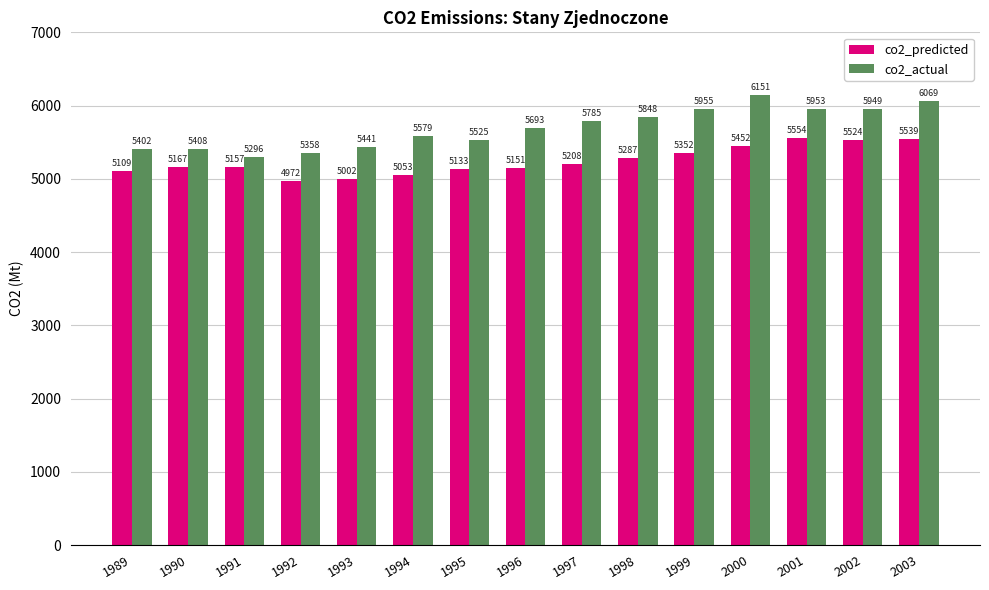

What value does the co2_predicted series have at 1997?

5208.5